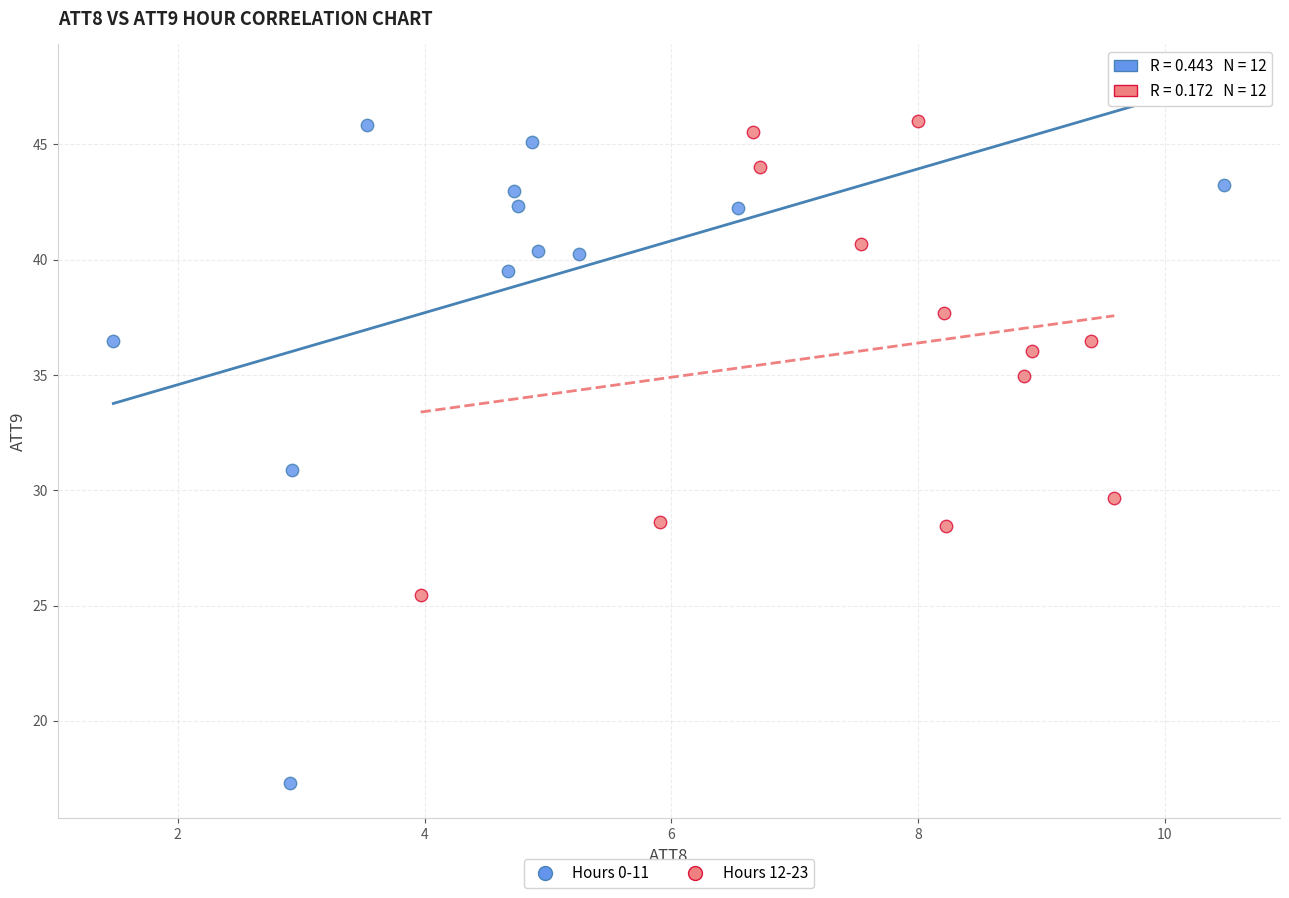

Which series contains the lowest Y value?

Hours 0-11